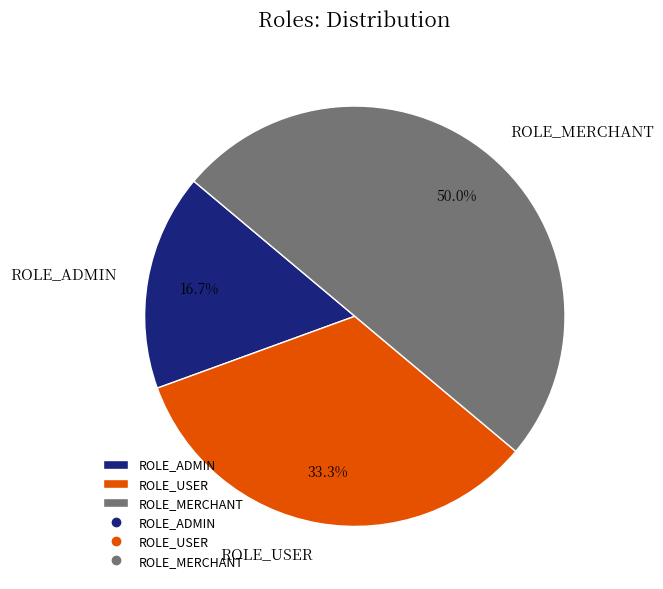

To the nearest percent, what is the combined percentage of ROLE_MERCHANT and ROLE_ADMIN?

67%